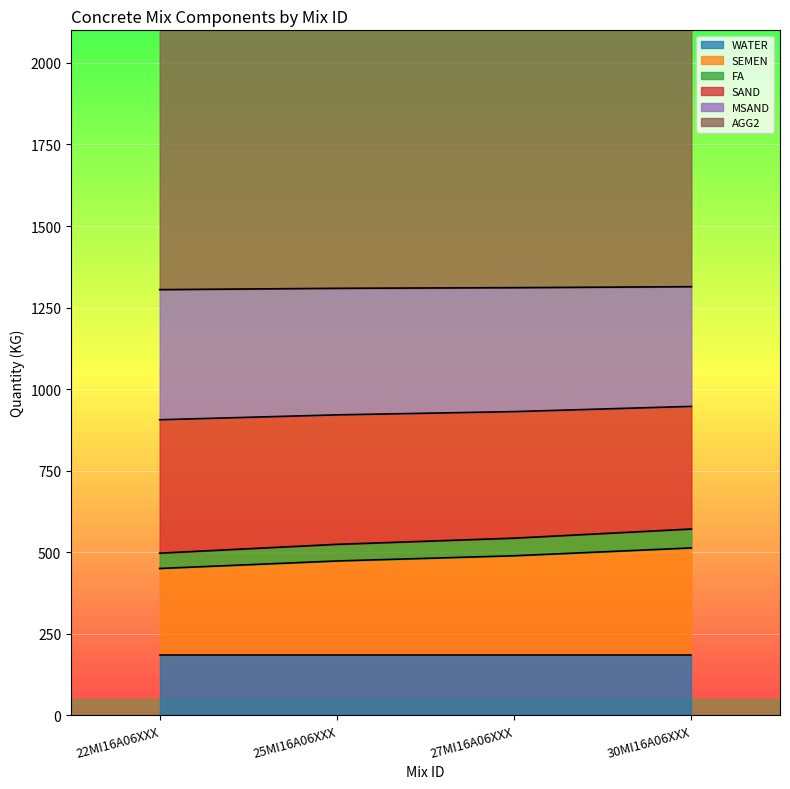

The value of SEMEN at 27MI16A06XXX is 489. True or false?

True